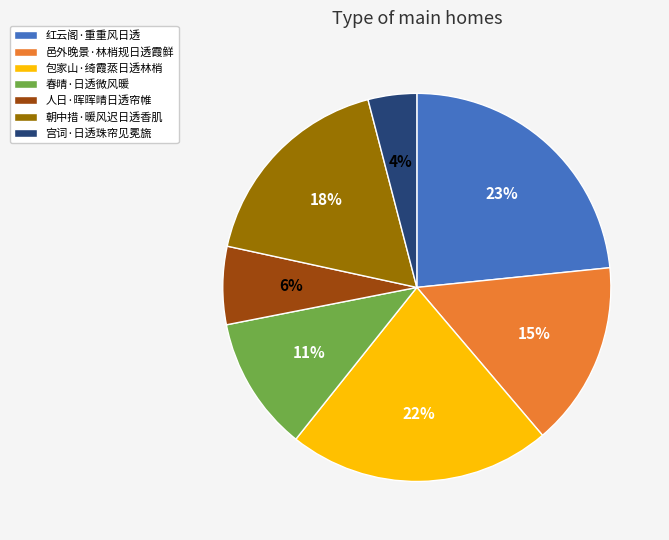

Rank the categories by value from highest to lowest.

红云阁·重重风日透, 包家山·绮霞蒸日透林梢, 朝中措·暖风迟日透香肌, 邑外晚景·林梢规日透霞鲜, 春晴·日透微风暖, 人日·晖晖晴日透帘帷, 宫词·日透珠帘见冕旒